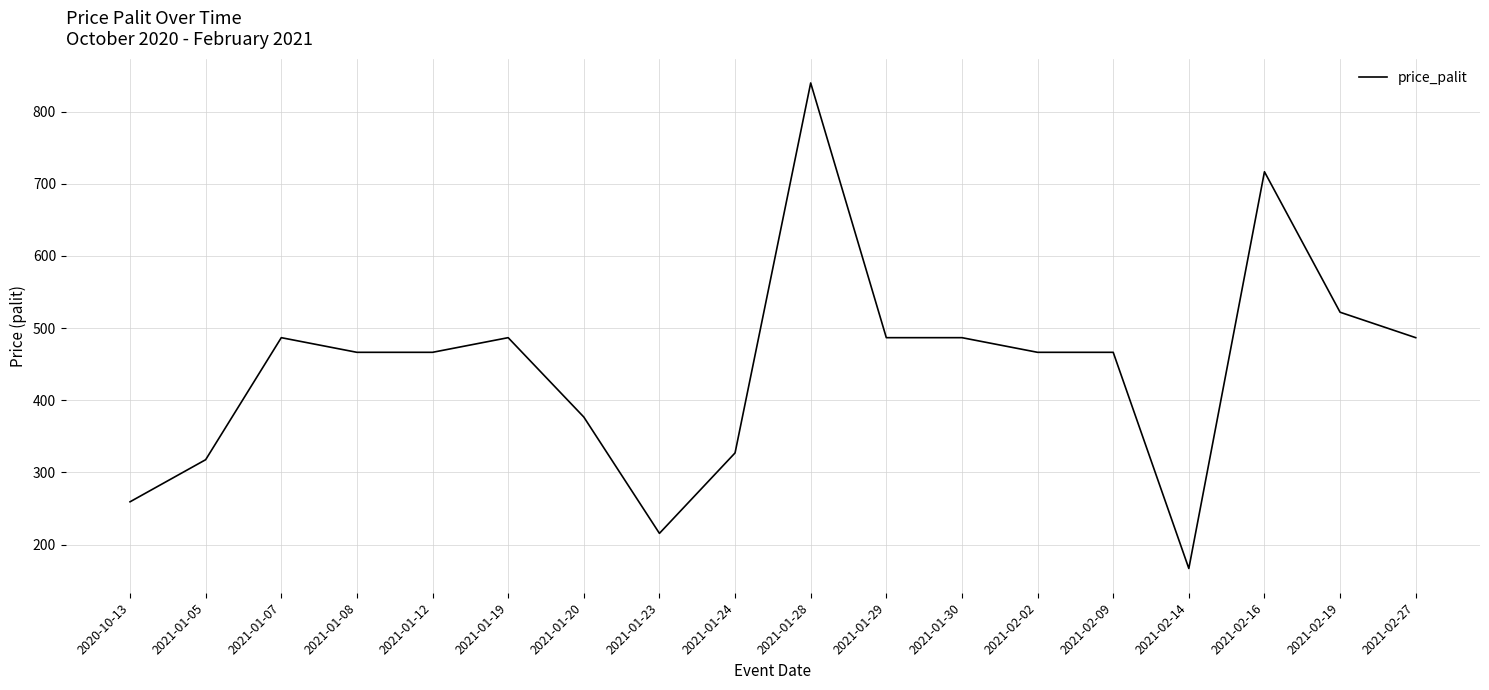

Is it true that the value at 2021-01-20 is 96.3?

False